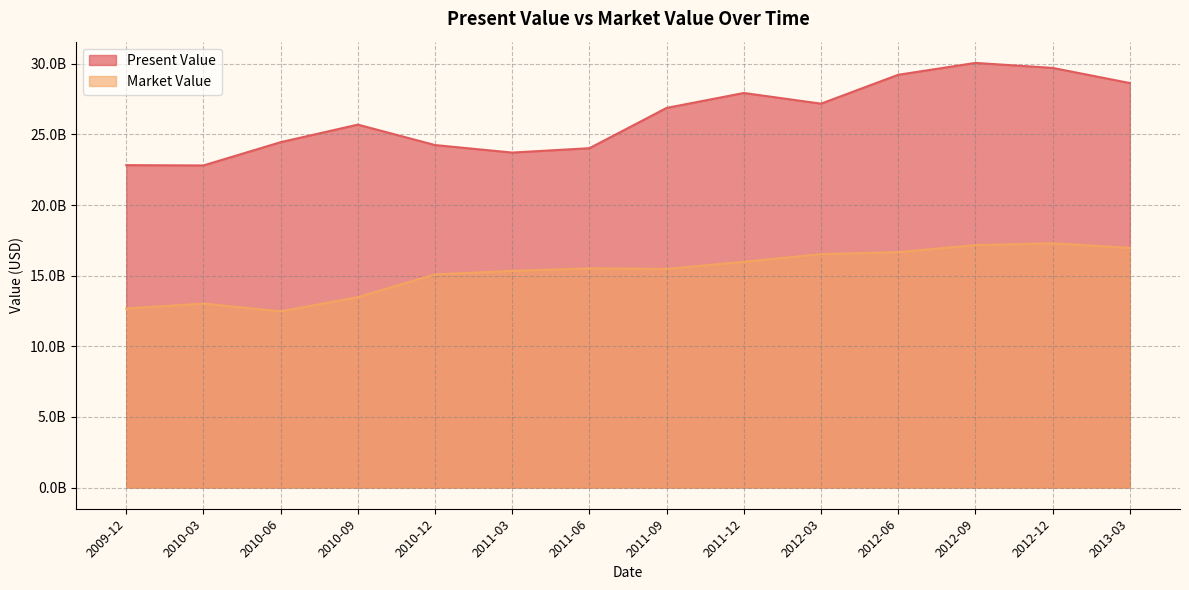

Does the chart have visible grid lines?

Yes